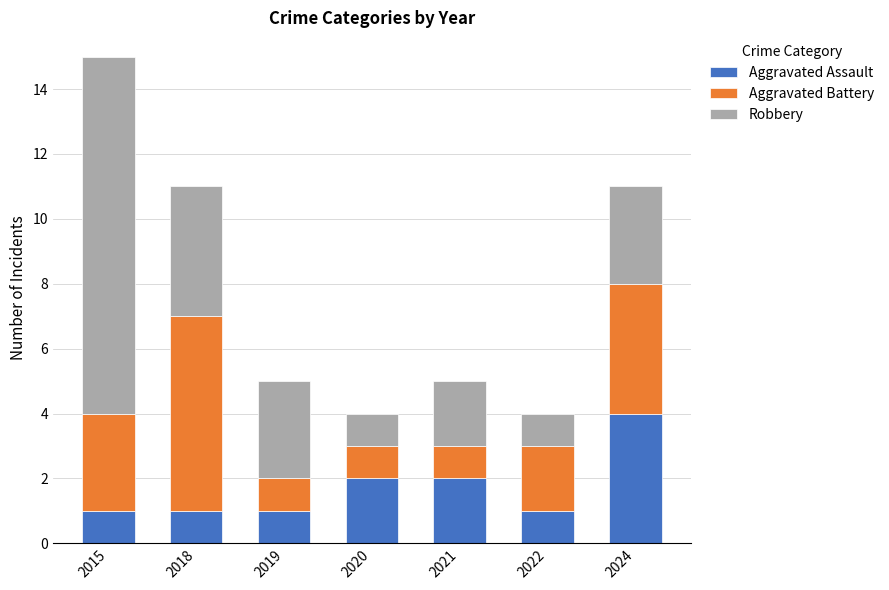

What value does the Aggravated Assault series have at 2019?

1